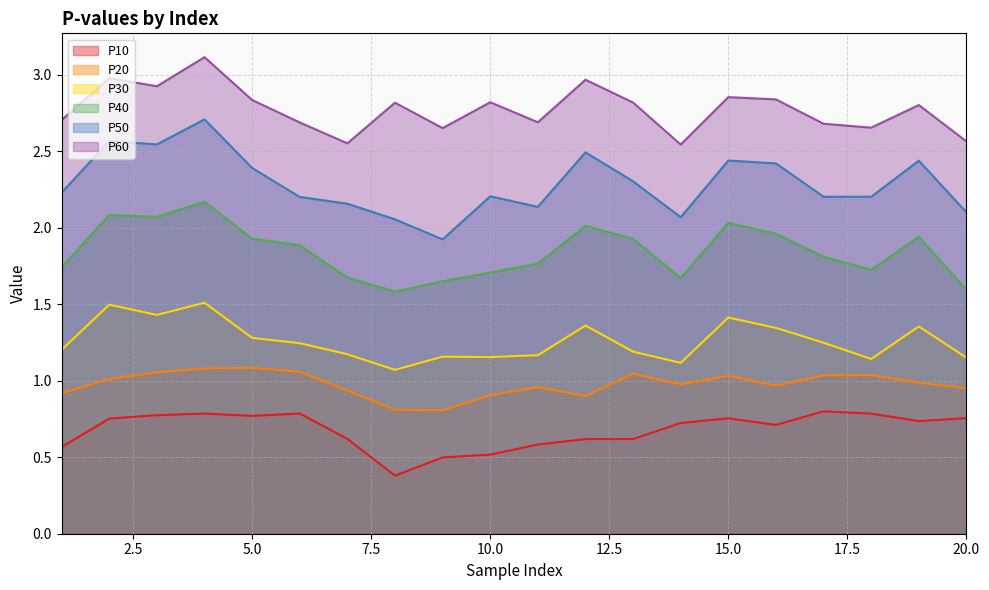

Which has a higher value, 19 or 6?

6